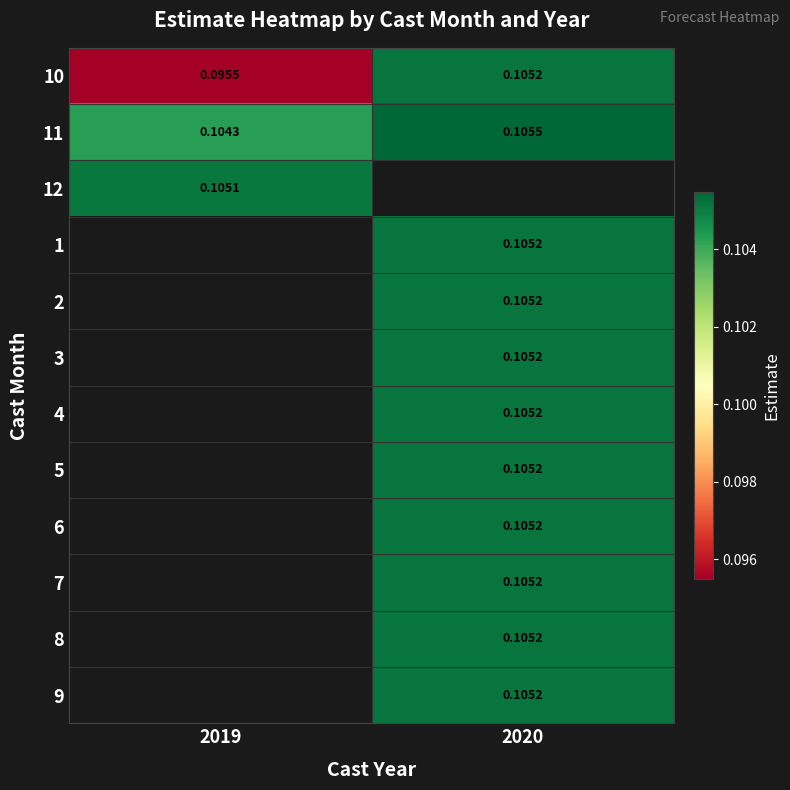

Is the value of 10 at 2019 greater than the value of 6 at 2020?

No